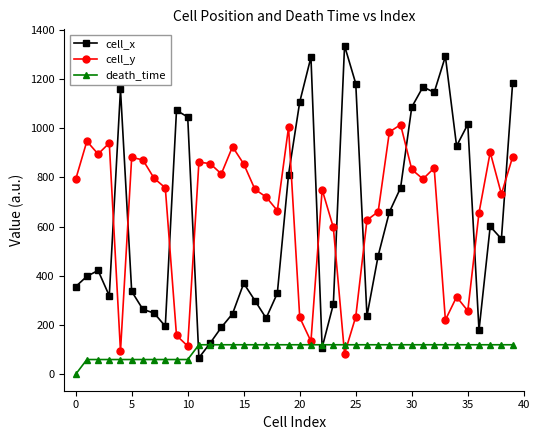

True or false: cell_y and cell_x cross at least once.

True